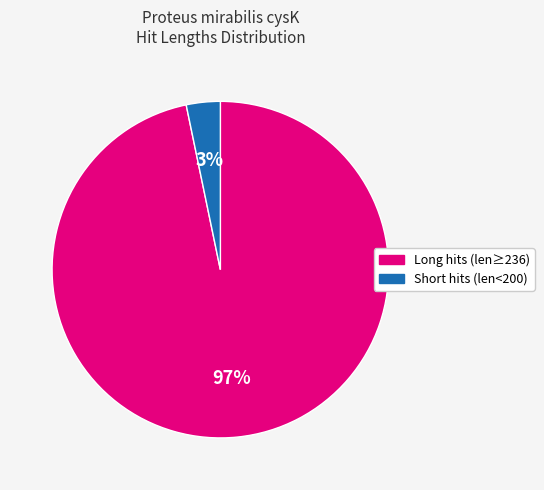

True or false: Long hits (len≥236) accounts for 97% of the total.

True